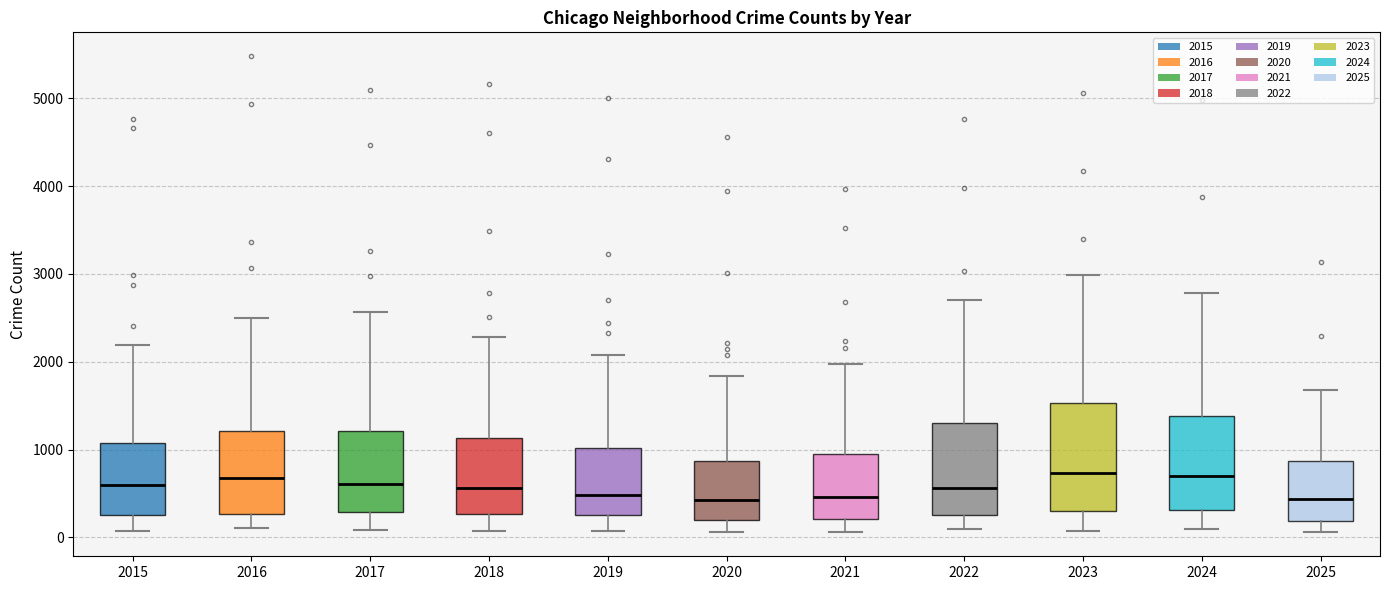

Which box is the tallest, from its lower edge to its upper edge?

2023